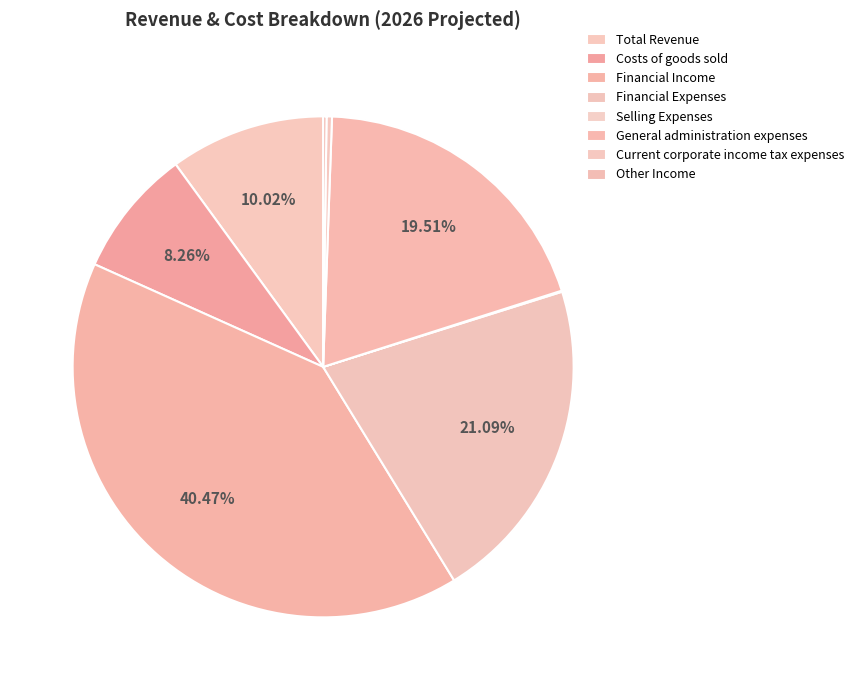

The Financial Expenses slice represents 15% of the pie. True or false?

False